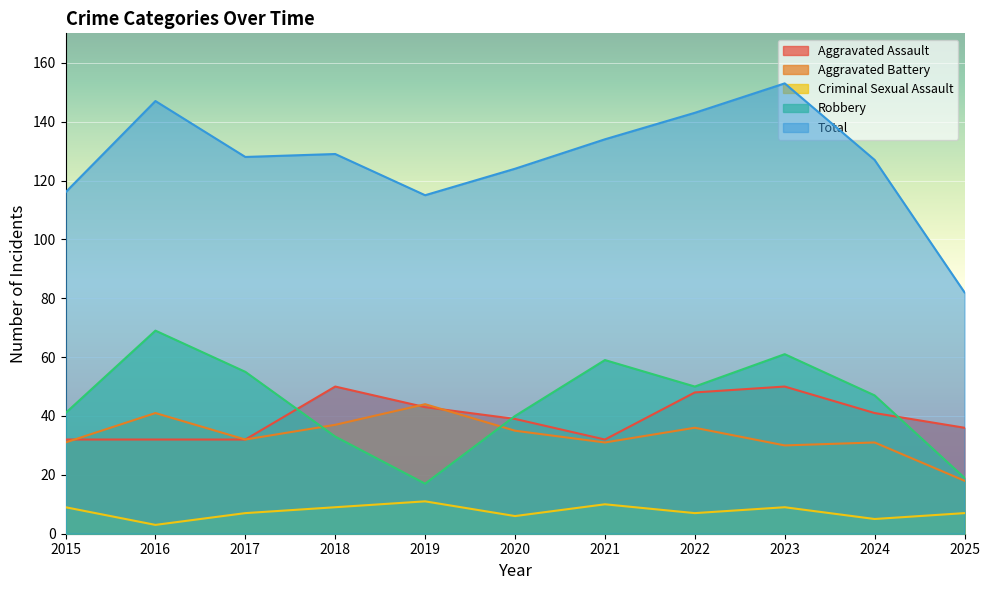

List the series in order of their peak value, lowest first.

Criminal Sexual Assault, Aggravated Battery, Aggravated Assault, Robbery, Total